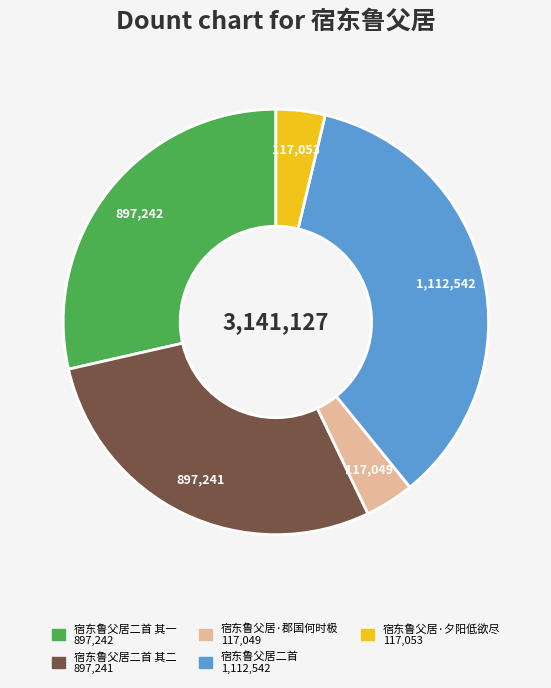

Is there a majority slice in this chart?

No